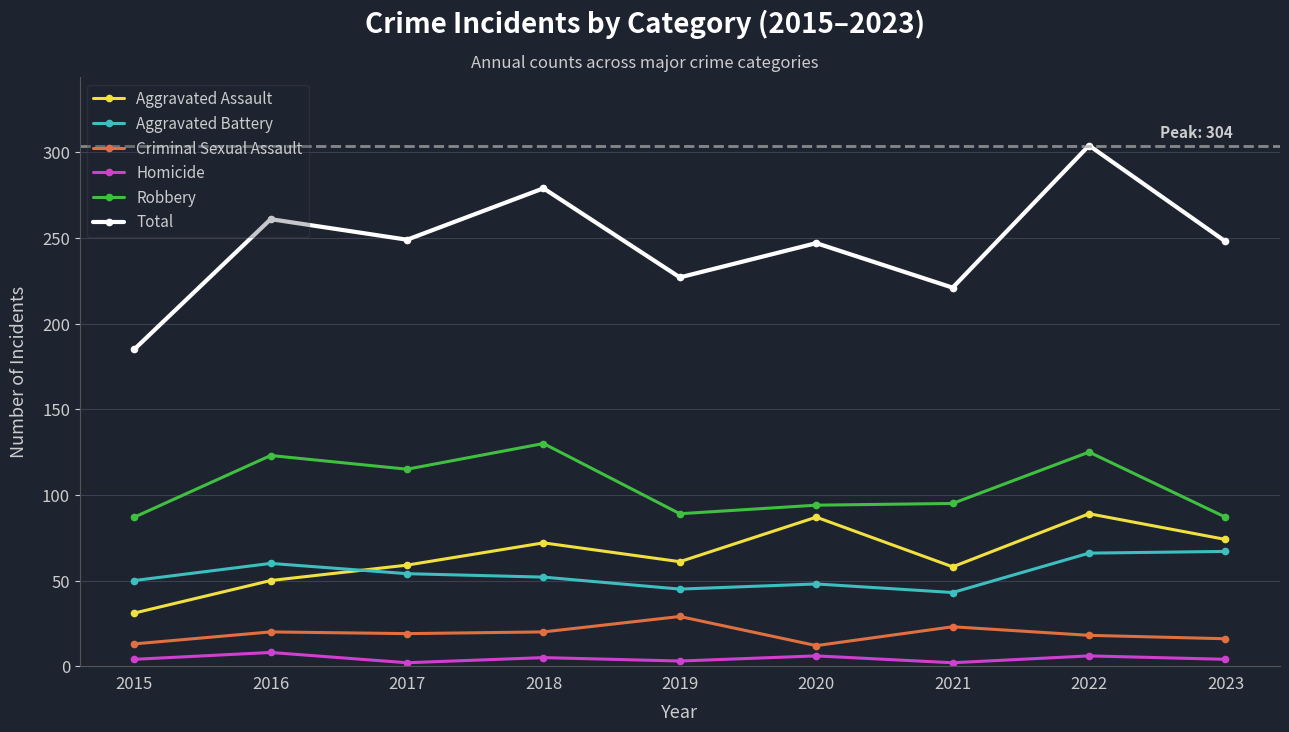

True or false: Aggravated Battery has a value of 54 at 2017.

True